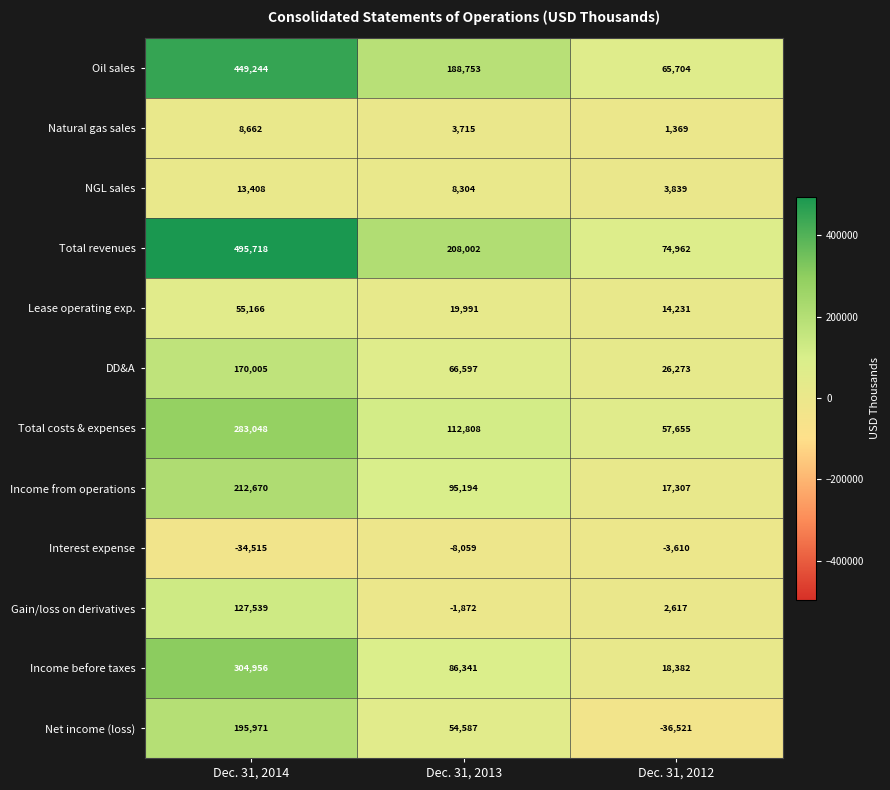

What is the average value of the DD&A series?

87625